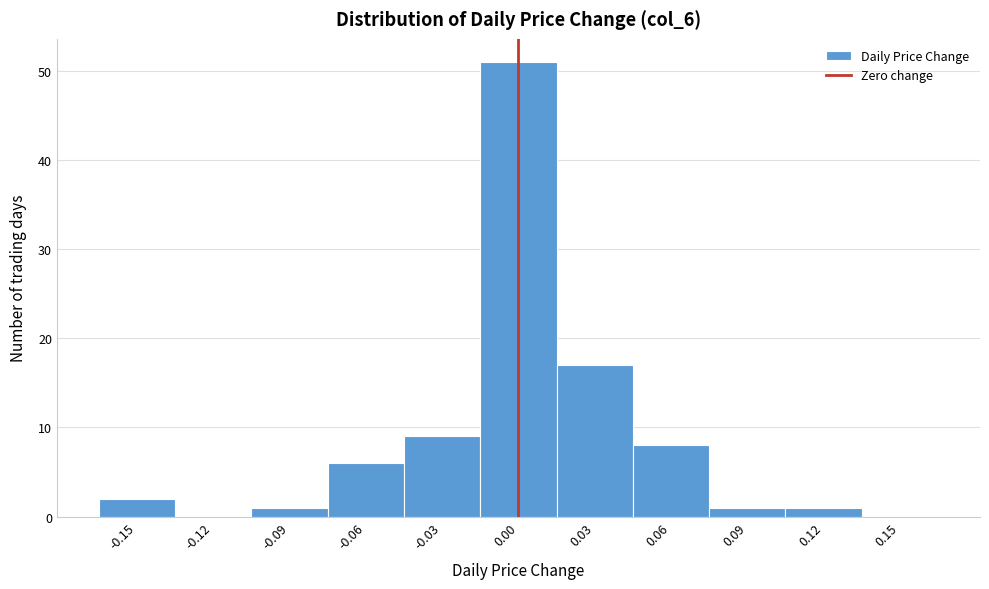

Reading left to right, transcribe this chart: for each bar, give the range it covers on the x-axis and its height. The values are not printed on the chart, so give them approximately, as read against the axis.

-0.165 to -0.135: 2
-0.135 to -0.105: 0
-0.105 to -0.075: 1
-0.075 to -0.045: 6
-0.045 to -0.015: 9
-0.015 to 0.015: 51
0.015 to 0.045: 17
0.045 to 0.075: 8
0.075 to 0.105: 1
0.105 to 0.135: 1
0.135 to 0.165: 0